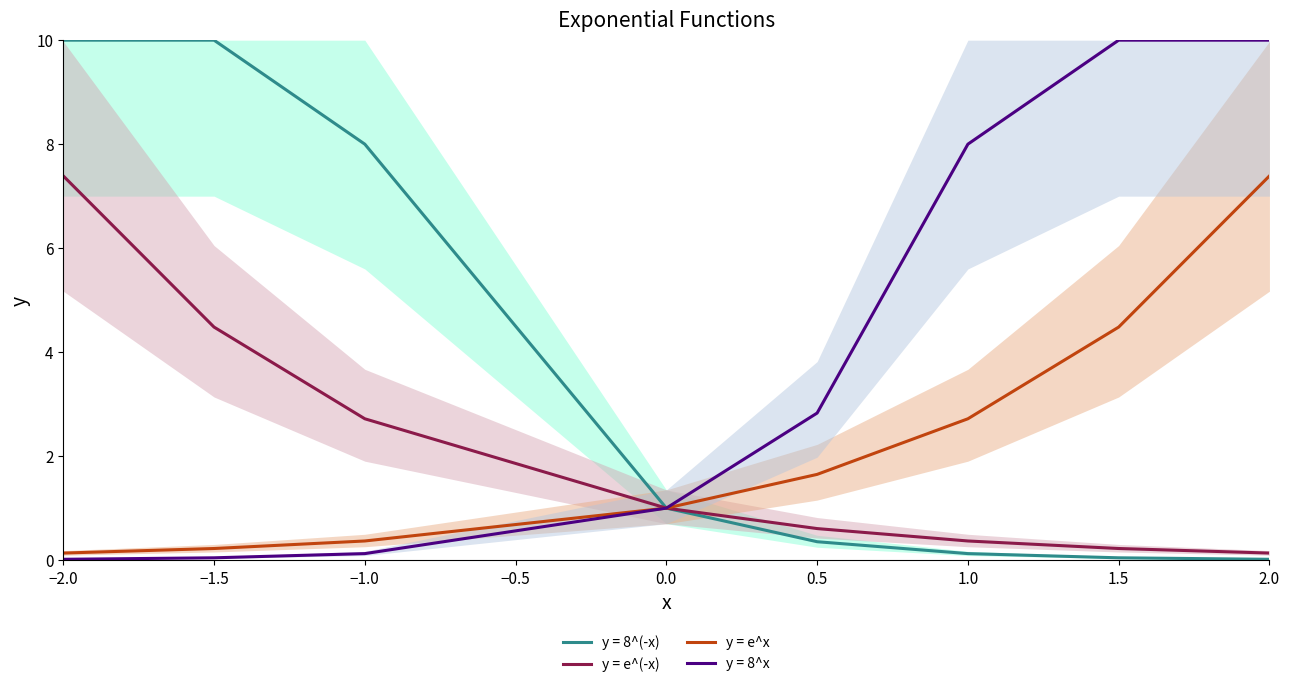

Which category has the highest value in the y = e^x series?

2.0